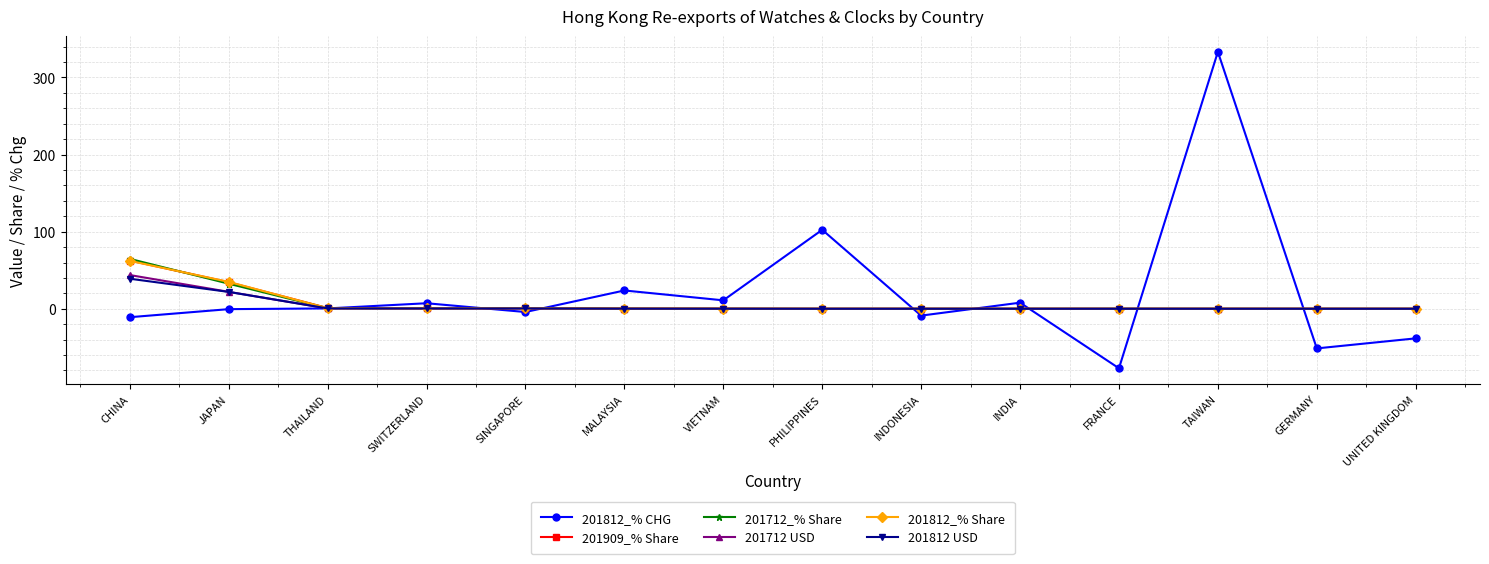

What is the highest value of the 201712_% Share series?

64.8